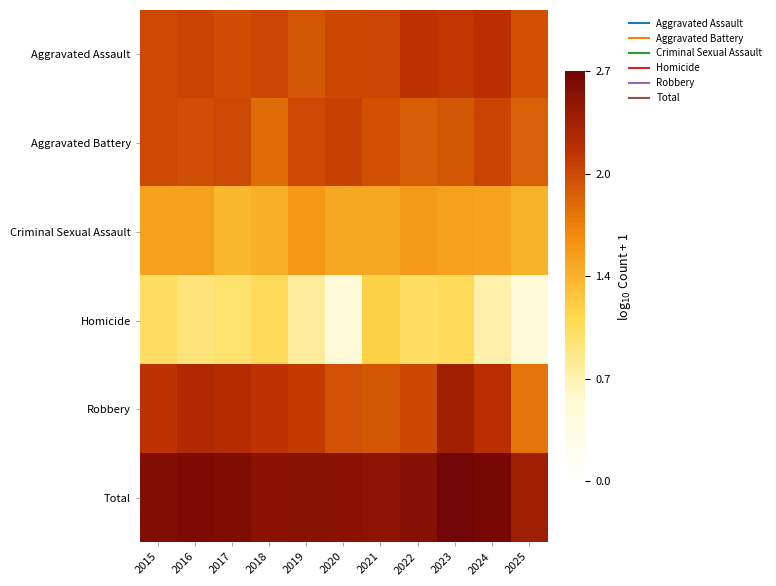

Which series has the largest range (max minus min)?

Homicide